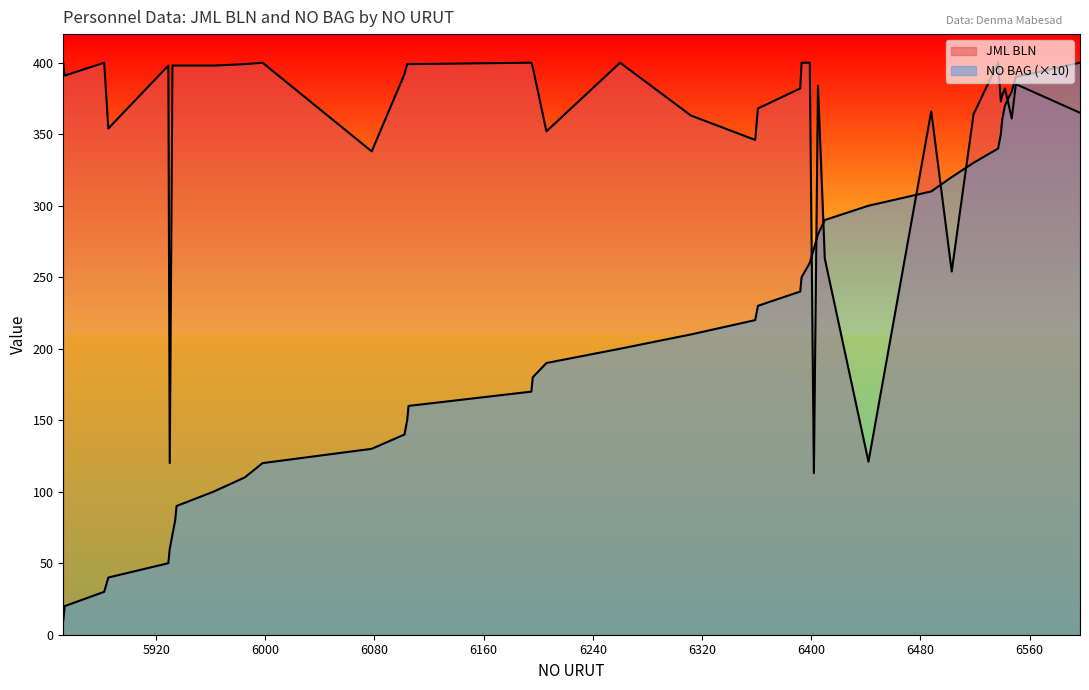

How many categories are shown in the chart?

40